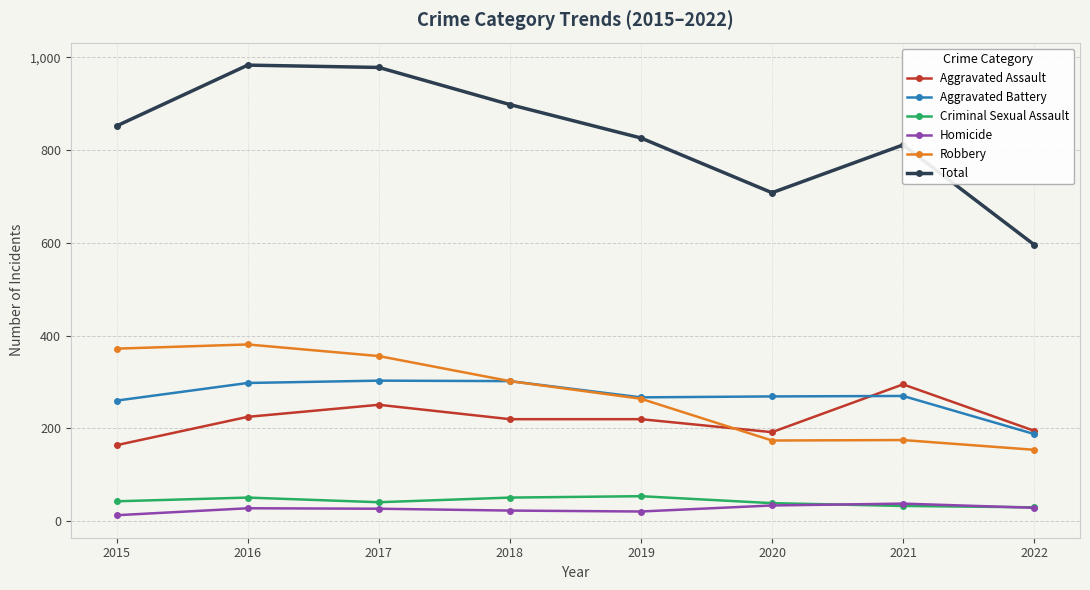

What is the minimum value for Aggravated Assault?

164